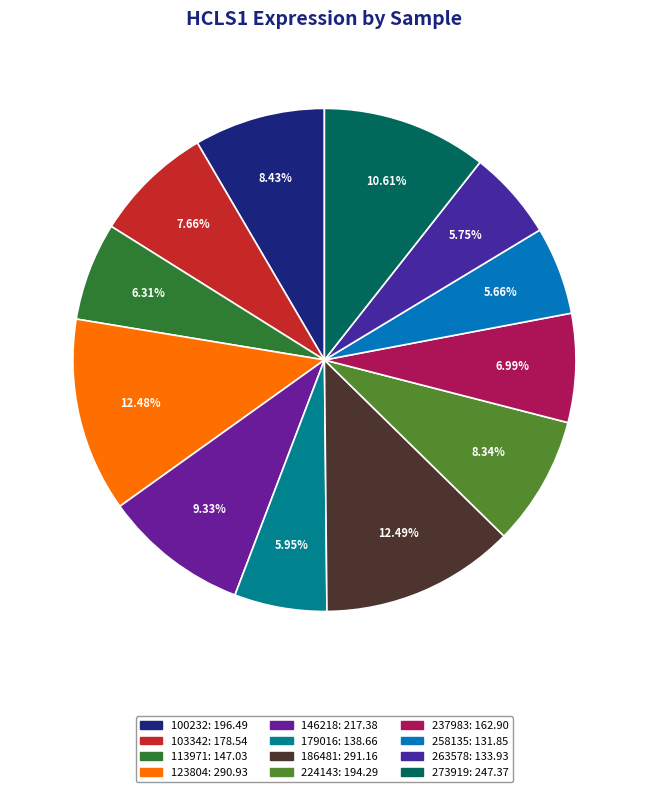

Does 100232 represent more than half of the total?

No